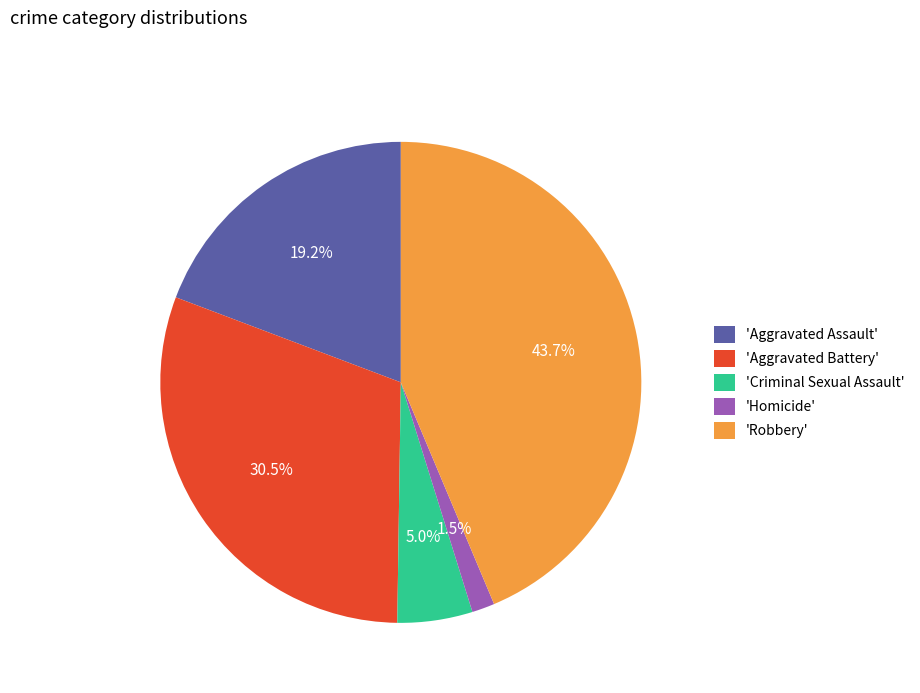

Is there a majority slice in this chart?

No